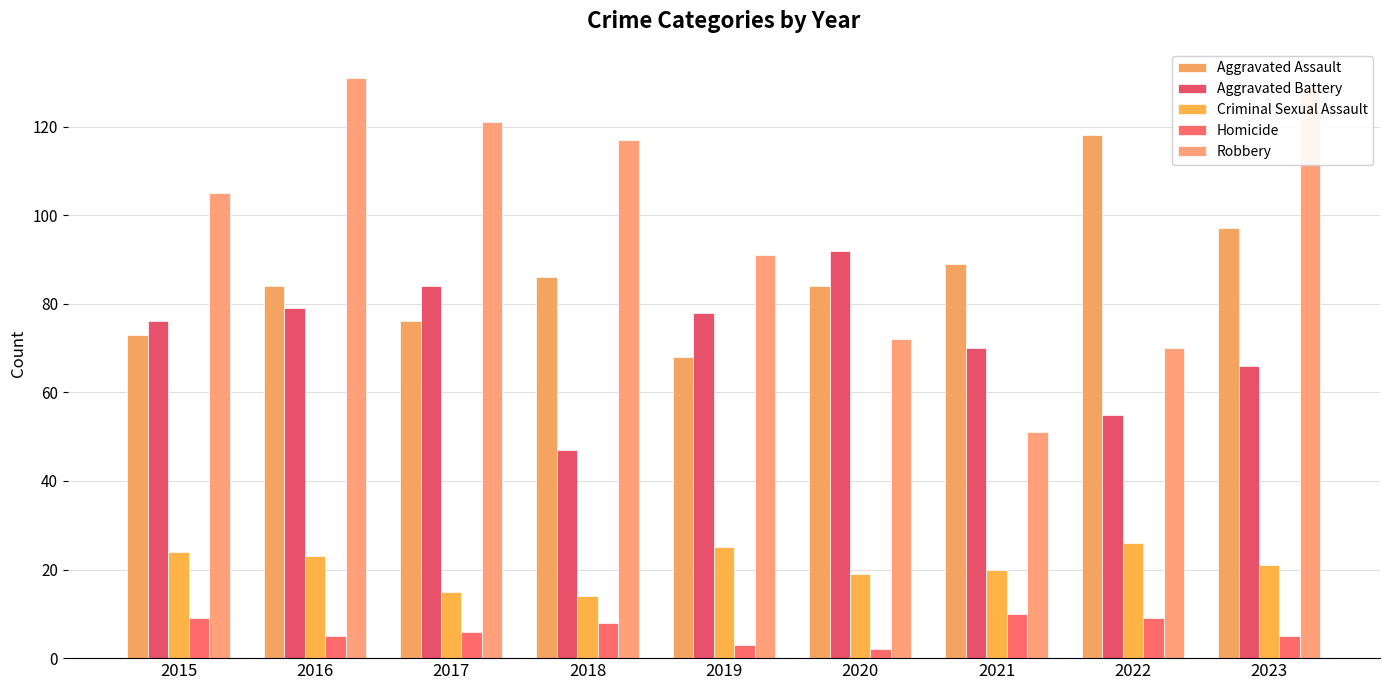

Reading left to right, list all the values displayed in this chart.

Aggravated Assault: 73	84	76	86	68	84	89	118	97
Aggravated Battery: 76	79	84	47	78	92	70	55	66
Criminal Sexual Assault: 24	23	15	14	25	19	20	26	21
Homicide: 9	5	6	8	3	2	10	9	5
Robbery: 105	131	121	117	91	72	51	70	129